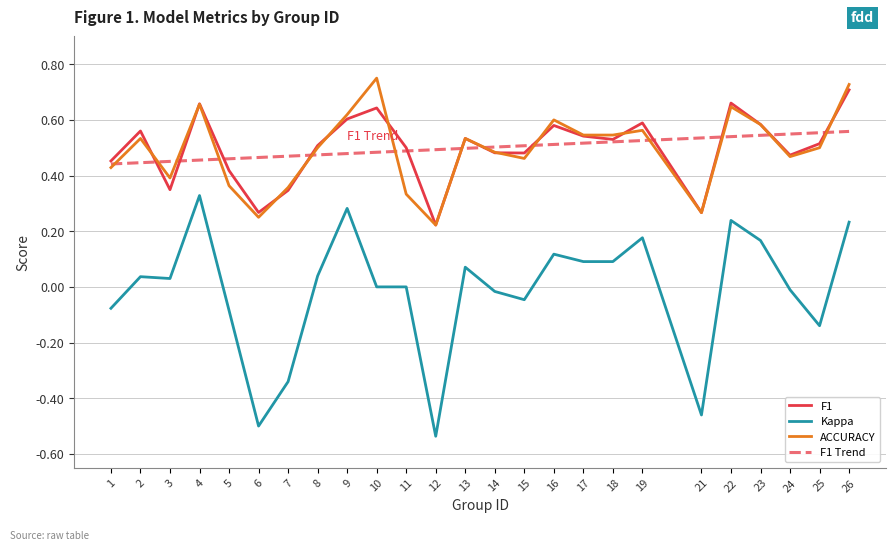

Read the accuracy value at 18.

0.5